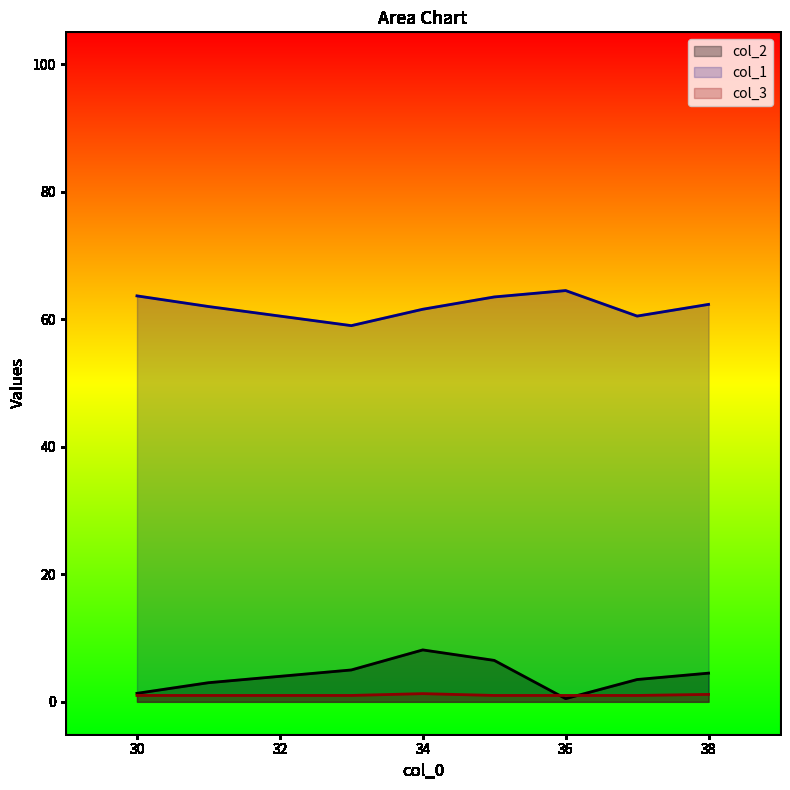

What are all the series names shown in the legend?

col_2, col_1, col_3